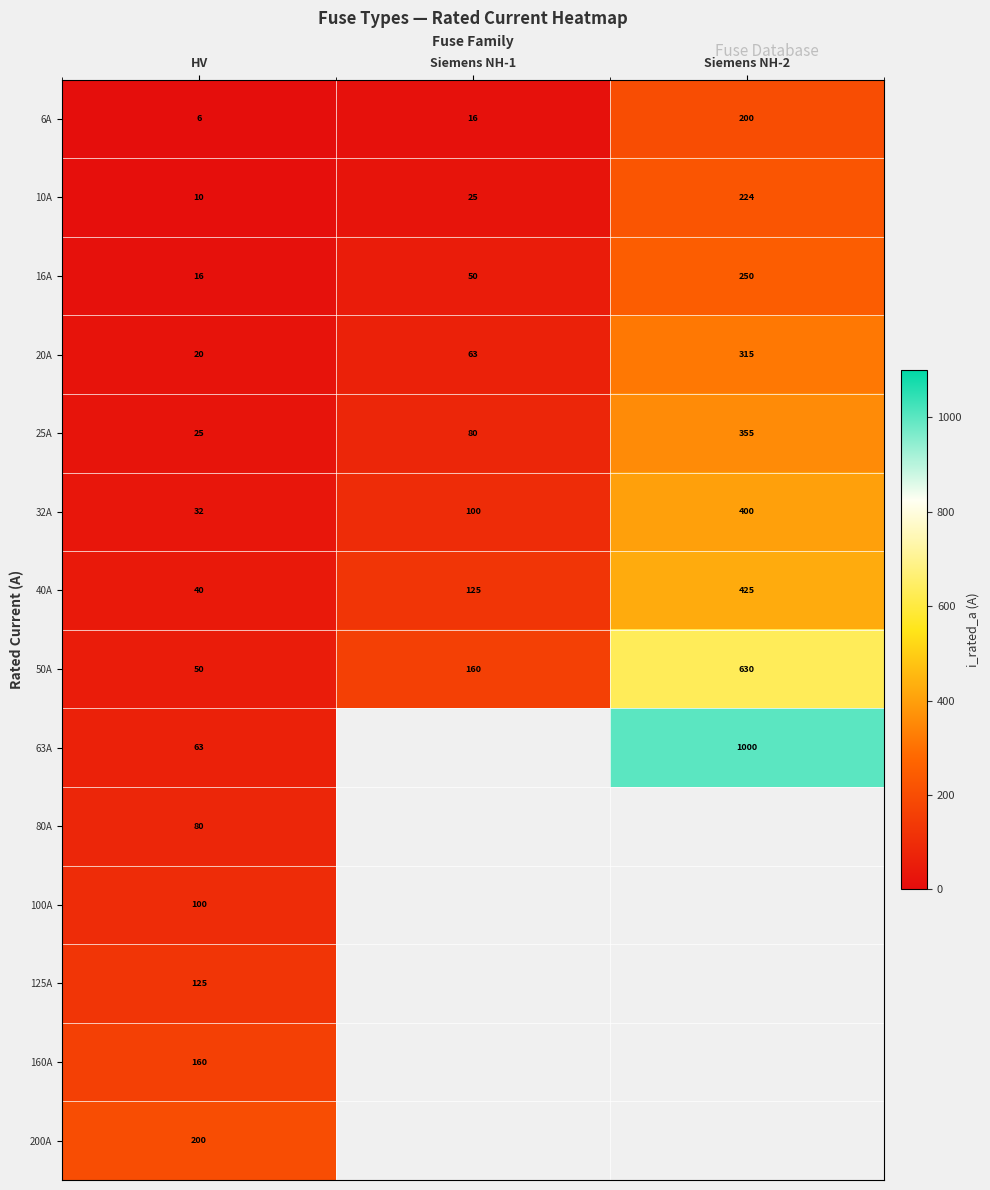

The value of 16A at Siemens NH-1 is 50.0. True or false?

True